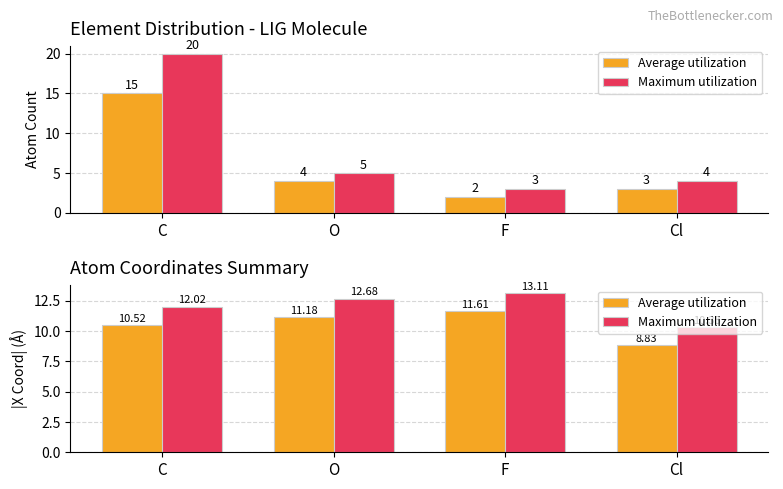

What value does the Average utilization series have at F?

11.6